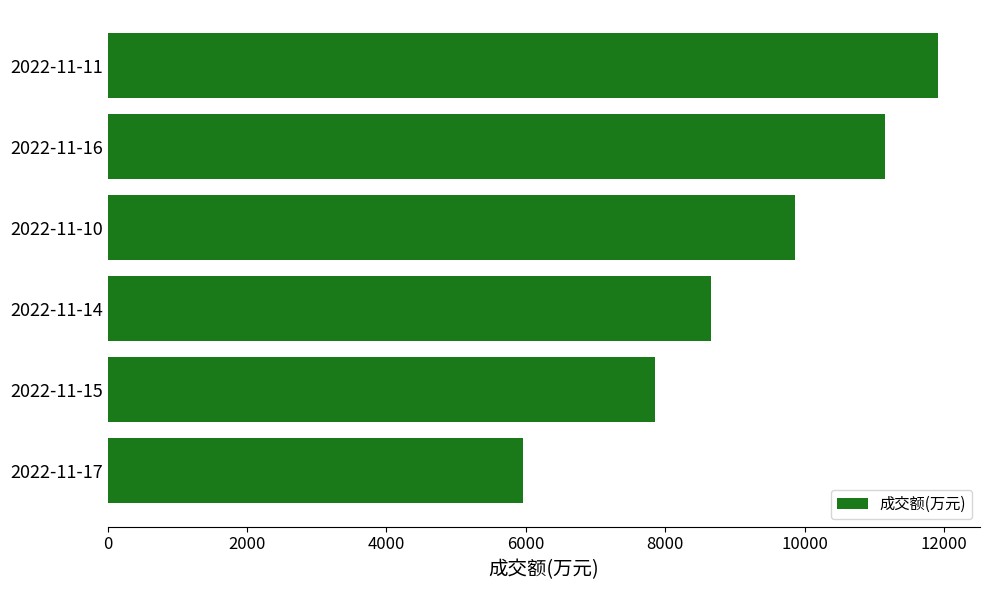

What is the average value?

9234